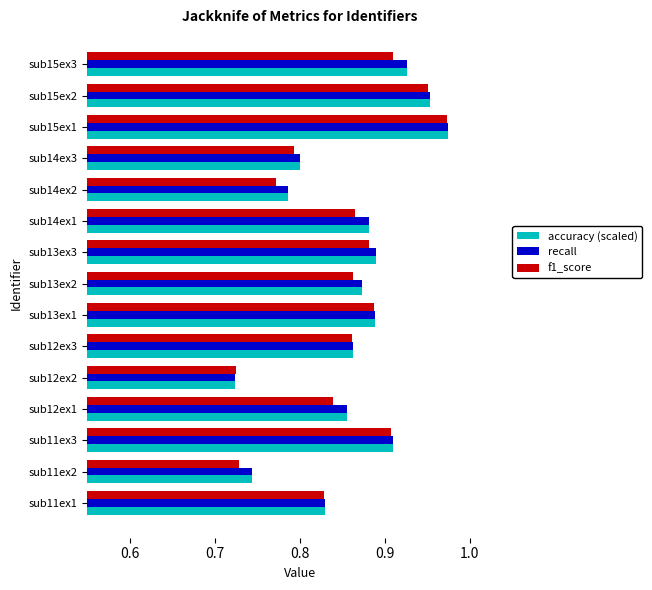

At which category does the chart reach its peak across all series?

sub15ex1